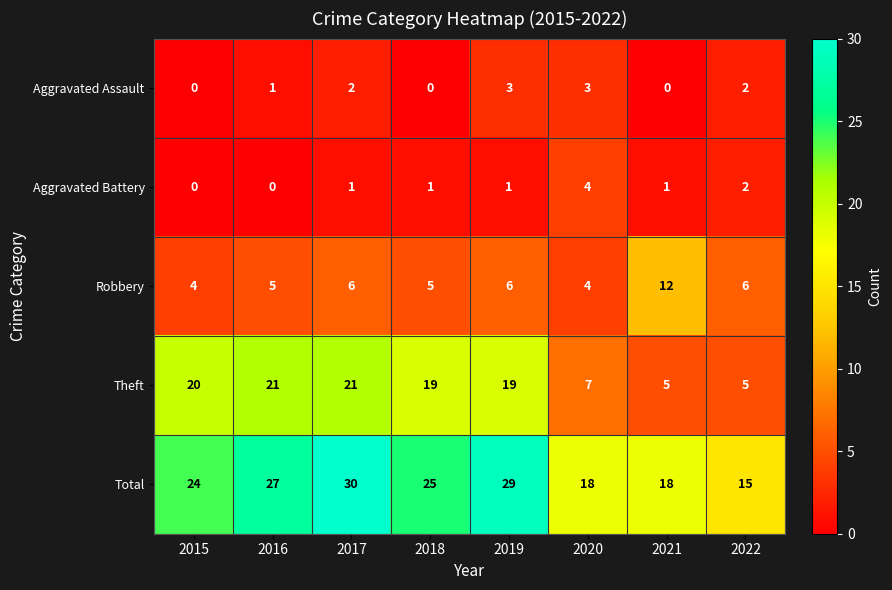

At which category is the sum across all series the highest?

2017